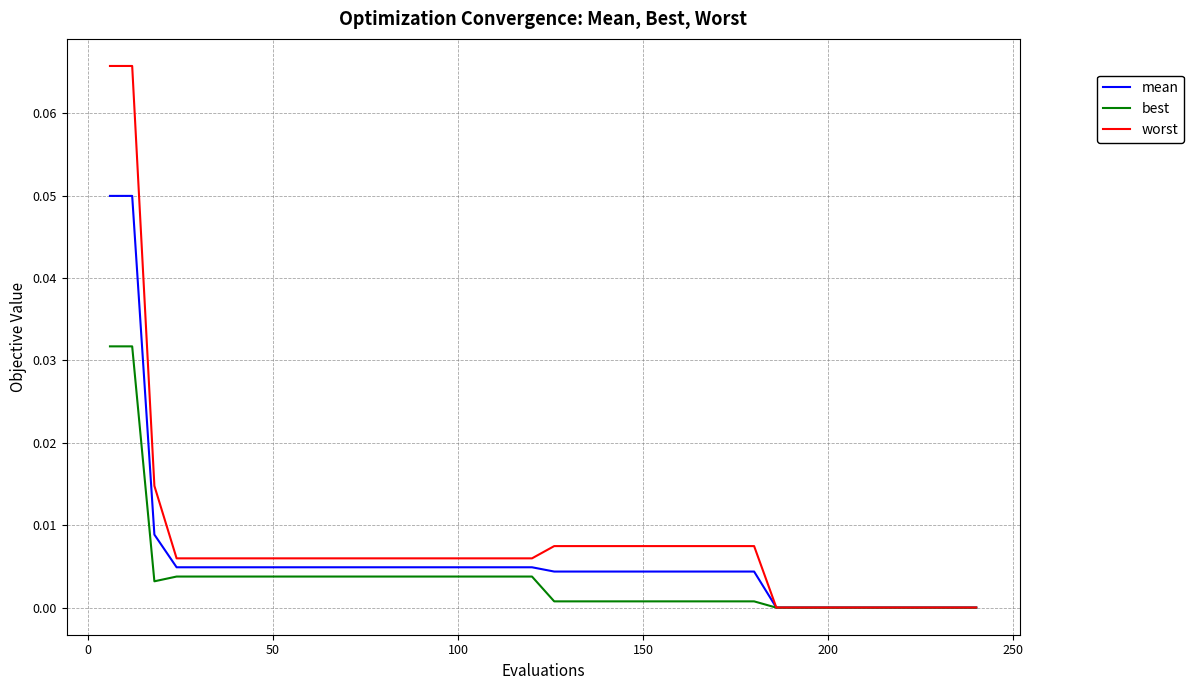

Which series has the widest spread of values?

worst